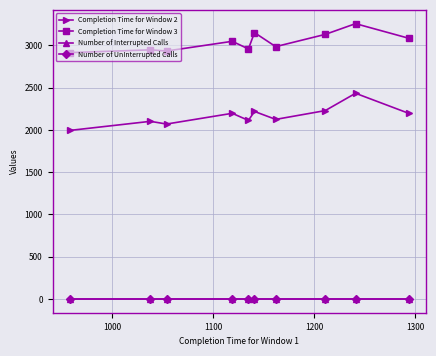

Which series has the largest range (max minus min)?

Completion Time for Window 2